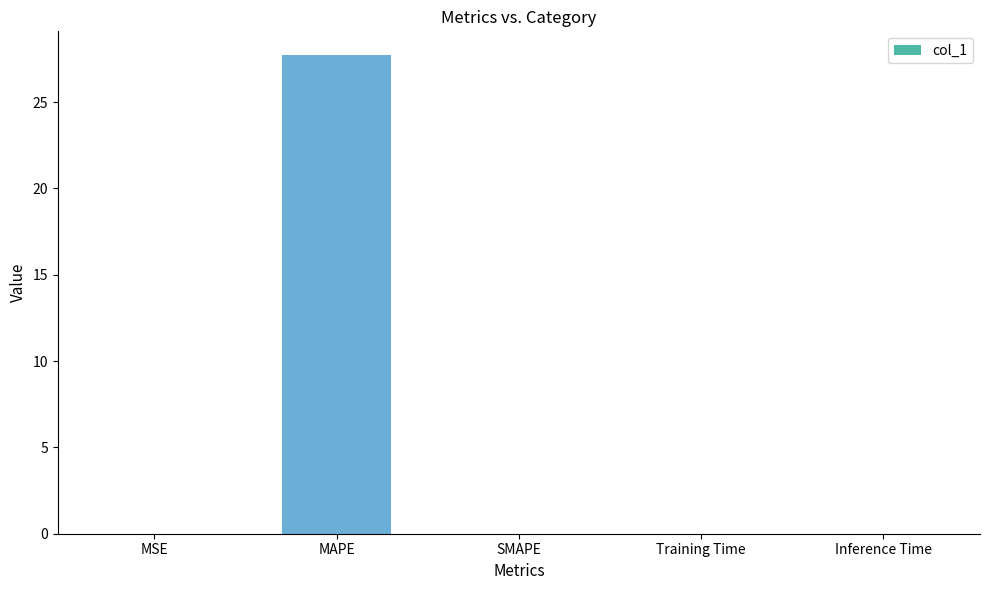

What is the maximum value shown in the chart?

27.7